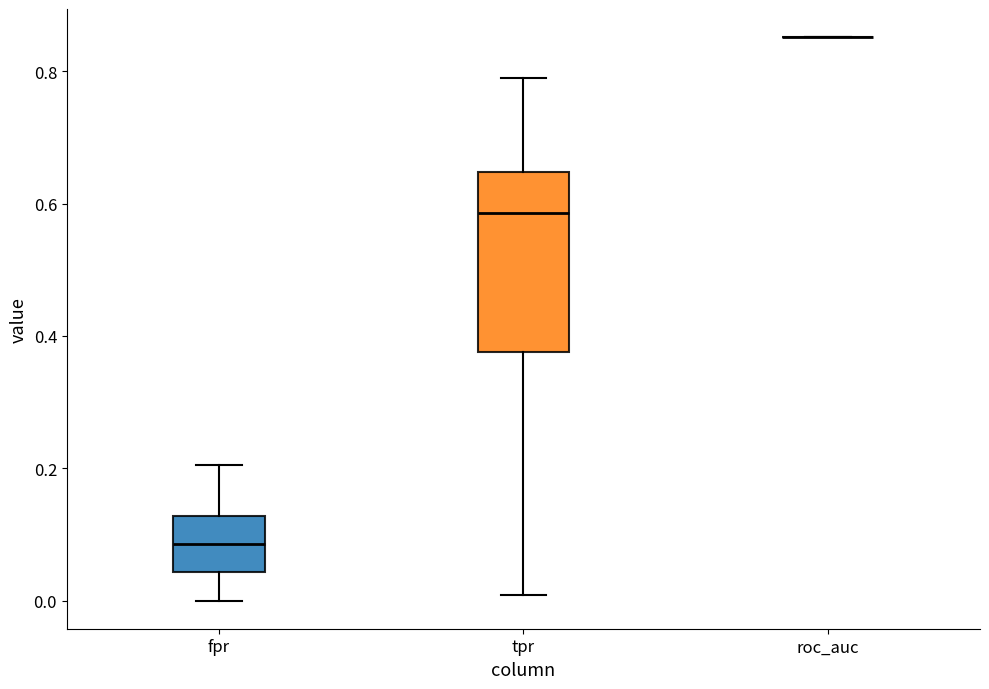

Reading left to right, transcribe this box plot: for each box, give where its median line is, the range the box spans, and where its two whiskers end, as read against the y-axis. The values are not printed on the chart, so give them approximately, as read against the axis.

fpr: median 0.08, box 0.04 to 0.12, whiskers 0.00 to 0.20
tpr: median 0.58, box 0.38 to 0.64, whiskers 0.00 to 0.78
roc_auc: box collapsed to a line at 0.86, whiskers 0.86 to 0.86